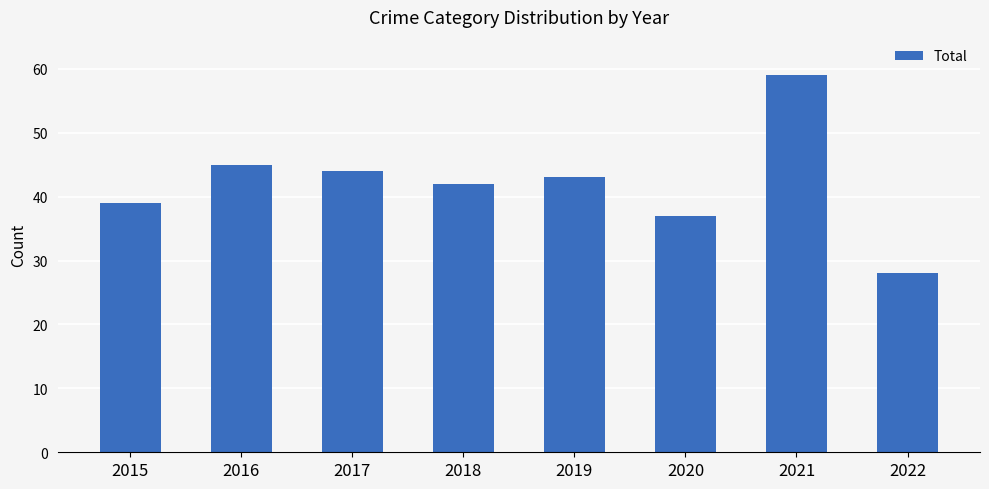

The chart shows a value of 68 at 2018. True or false?

False